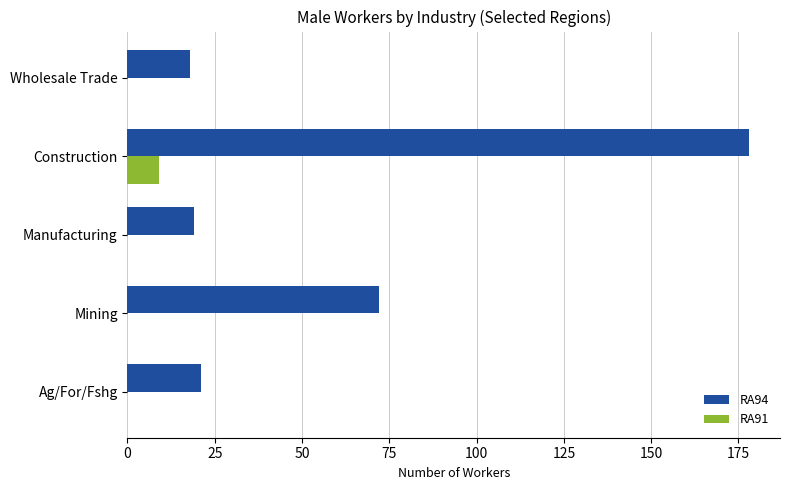

Between Mining and Construction, which series saw the biggest shift?

RA94